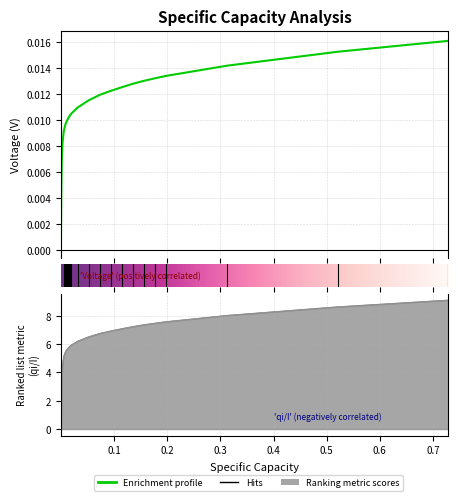

At how many categories does at least one series exceed 3?

27